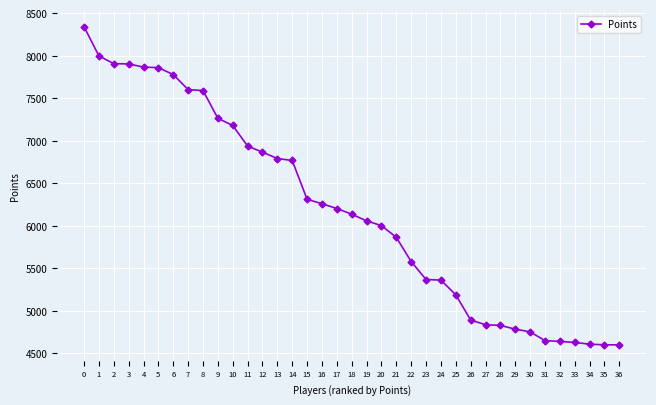

What is the greatest value displayed?

8341